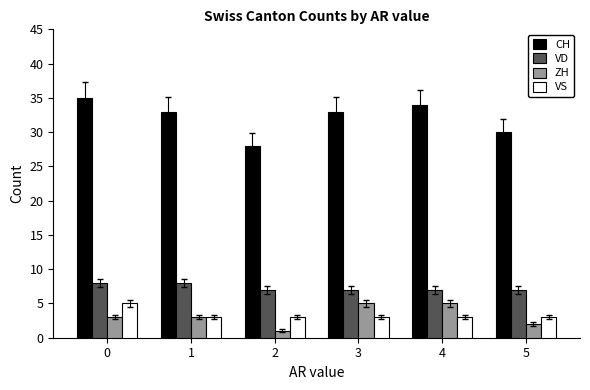

Read the ZH value at 4.

5